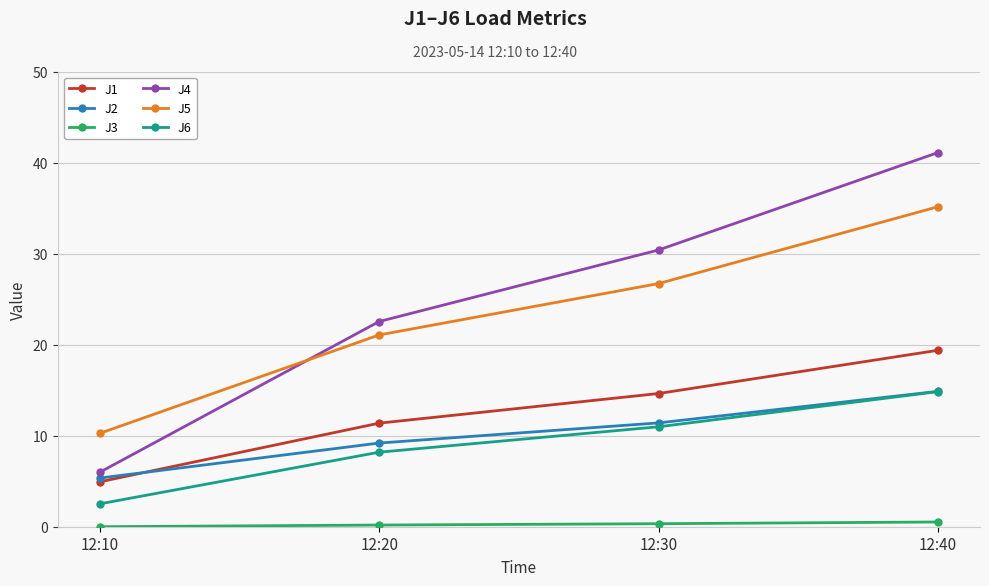

What is the sum of all J4 values?

100.0